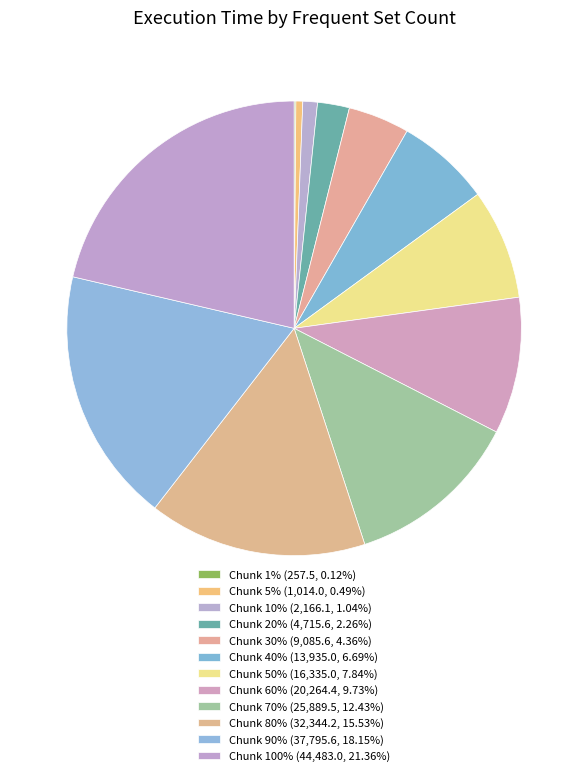

Is there any slice that represents more than half of the pie?

No